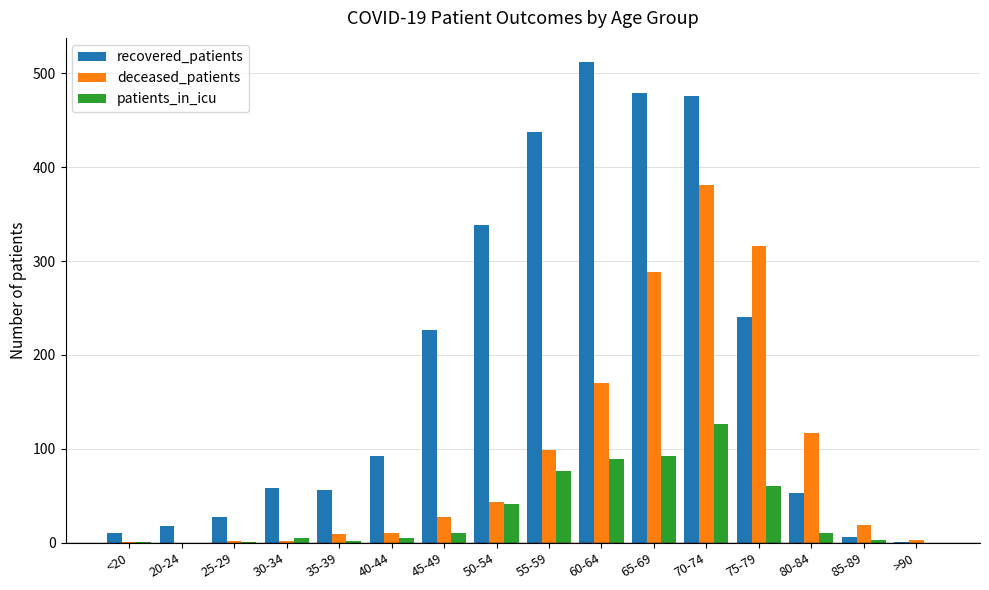

Which series has the largest total across all categories?

recovered_patients